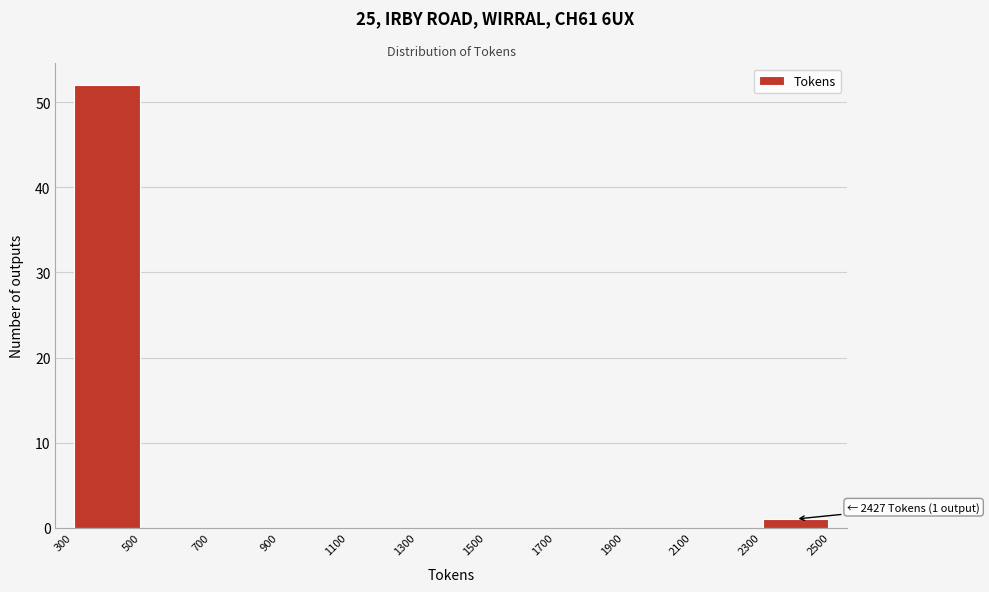

Which range on the x-axis has the tallest bar?

300 to 500